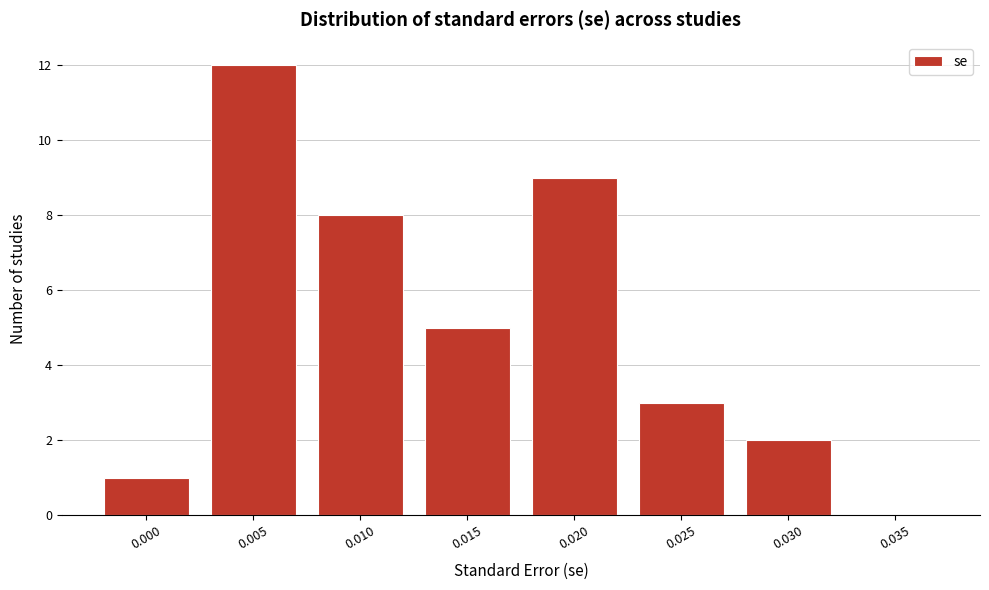

Reading left to right, transcribe all the data shown in this chart.

0.000=1	0.005=12	0.010=8	0.015=5	0.020=9	0.025=3	0.030=2	0.035=0